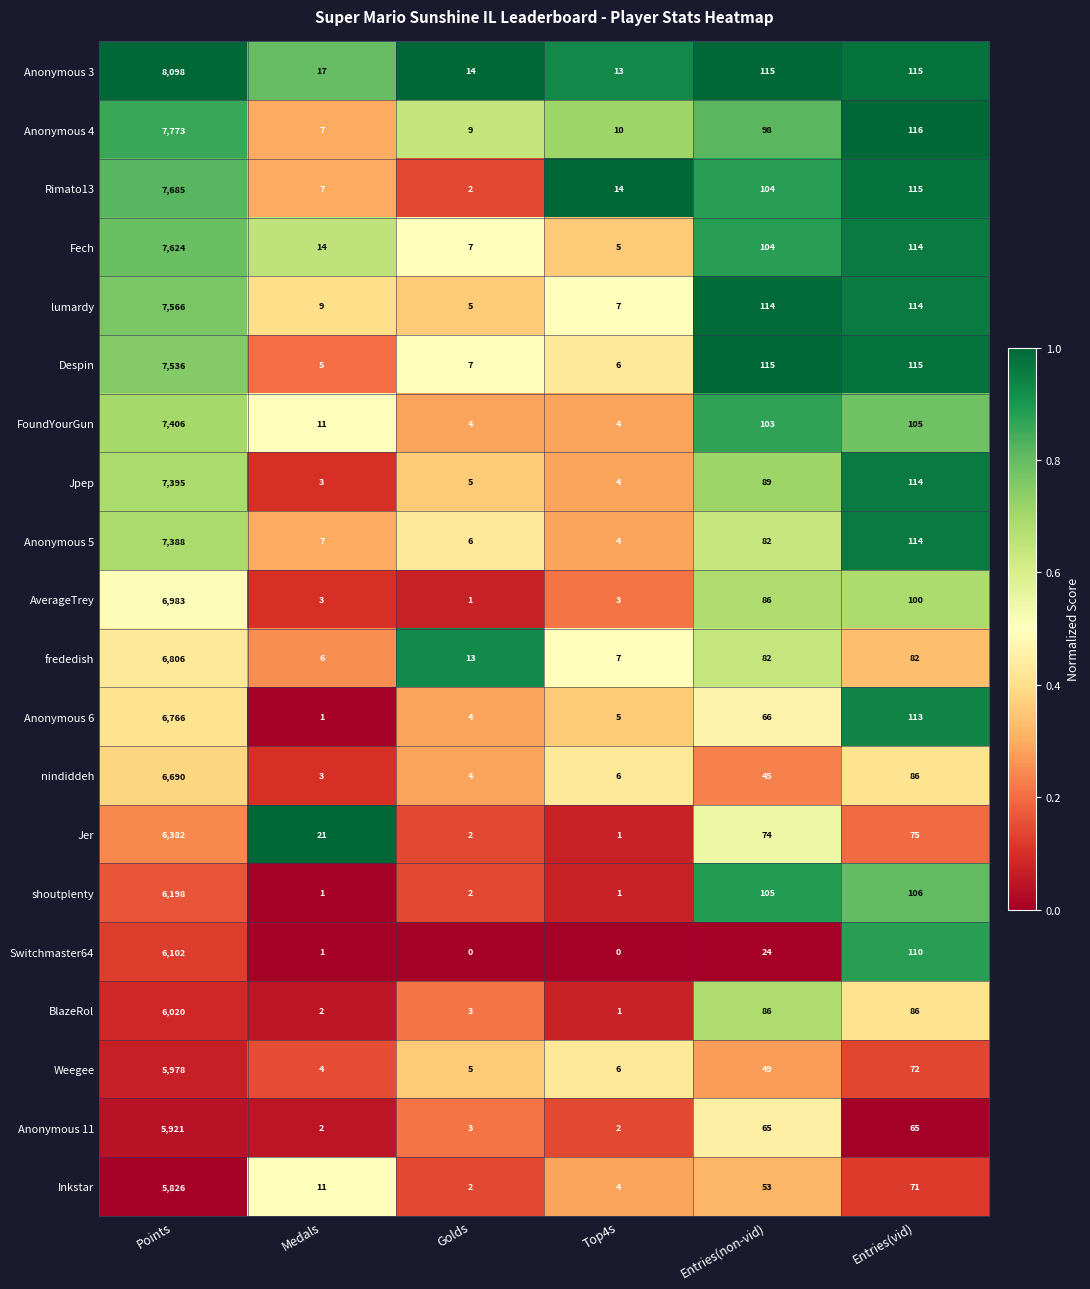

The Anonymous 5 series shows 176 at Entries(vid). True or false?

False